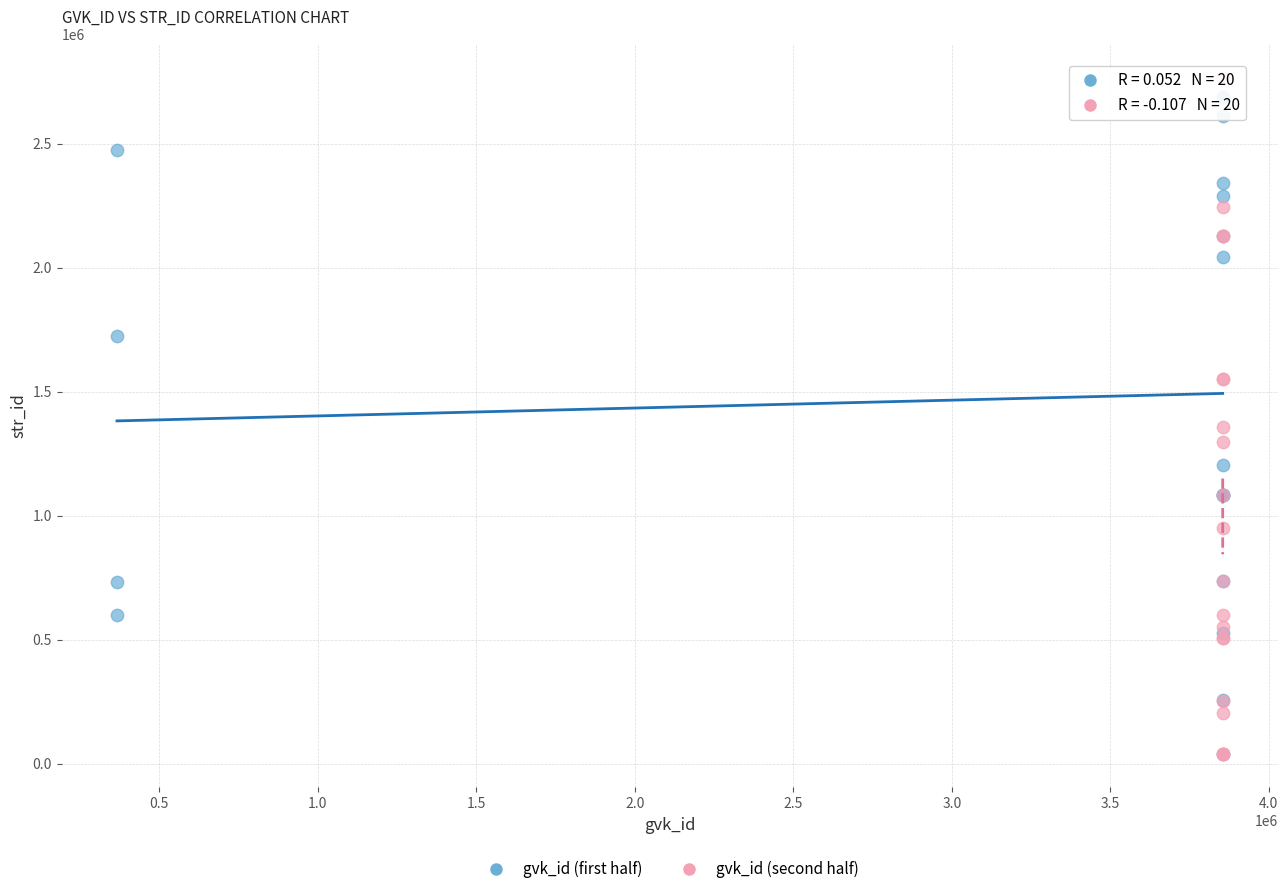

What are all the series names shown in the legend?

gvk_id (first half), gvk_id (second half)